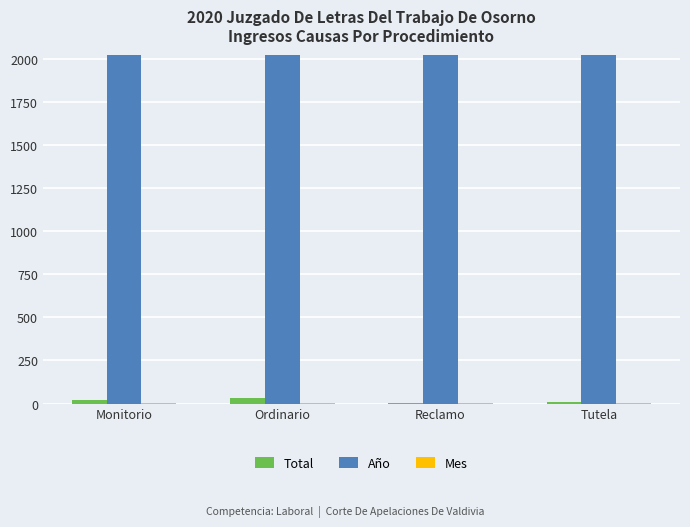

Which series has the largest total across all categories?

Año